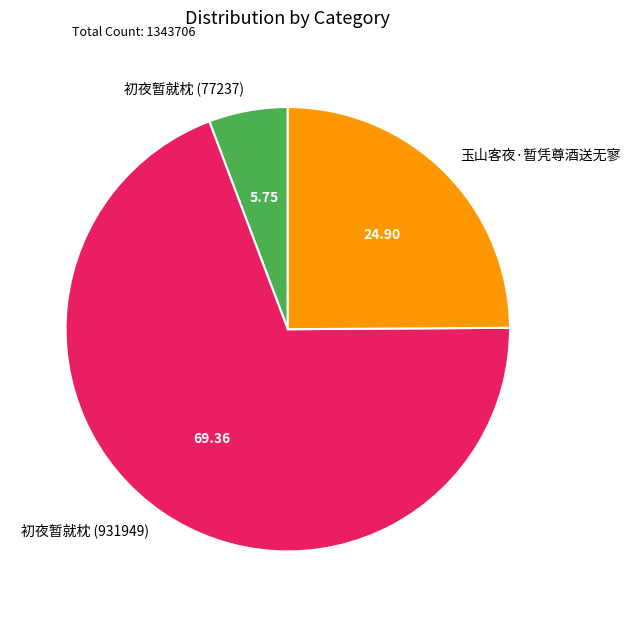

Is the sum of 初夜暂就枕 (931949) and 初夜暂就枕 (77237) greater than half?

Yes